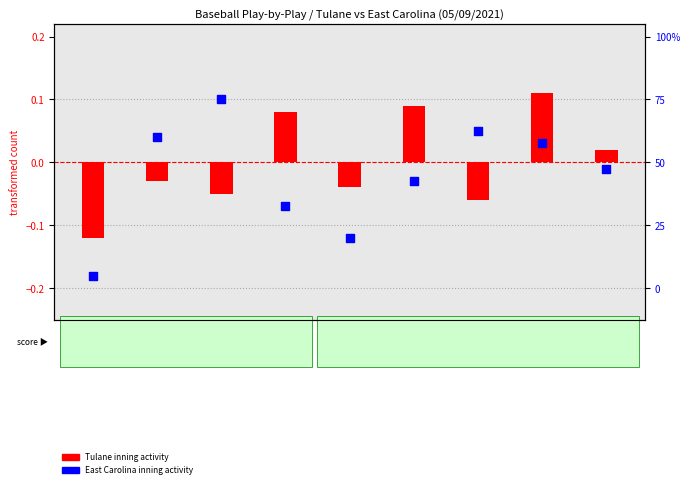

Which series has the largest Y range (max minus min)?

East Carolina inning activity